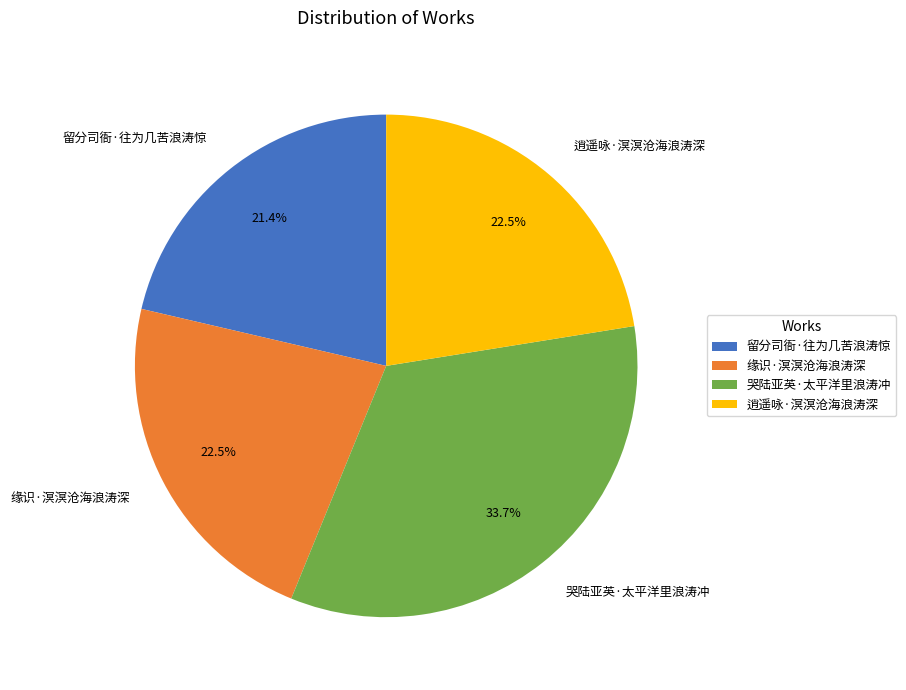

Between 逍遥咏·溟溟沧海浪涛深 and 哭陆亚英·太平洋里浪涛冲, which is larger?

哭陆亚英·太平洋里浪涛冲